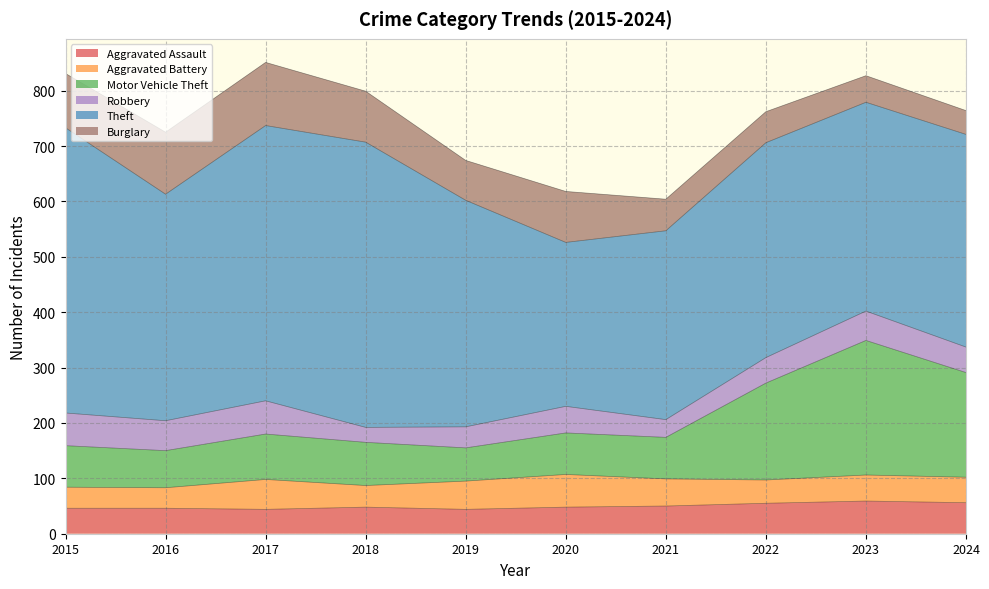

Reading right to left, list all the values displayed in this chart.

Aggravated Assault: 2024=56	2023=59	2022=55	2021=50	2020=48	2019=44	2018=48	2017=44	2016=46	2015=46
Aggravated Battery: 2024=46	2023=47	2022=42	2021=49	2020=59	2019=51	2018=39	2017=54	2016=37	2015=38
Motor Vehicle Theft: 2024=189	2023=243	2022=175	2021=75	2020=75	2019=60	2018=78	2017=82	2016=67	2015=75
Robbery: 2024=46	2023=53	2022=46	2021=32	2020=48	2019=38	2018=27	2017=60	2016=54	2015=59
Theft: 2024=384	2023=377	2022=388	2021=341	2020=296	2019=409	2018=515	2017=497	2016=409	2015=515
Burglary: 2024=43	2023=48	2022=56	2021=57	2020=92	2019=72	2018=92	2017=114	2016=112	2015=98